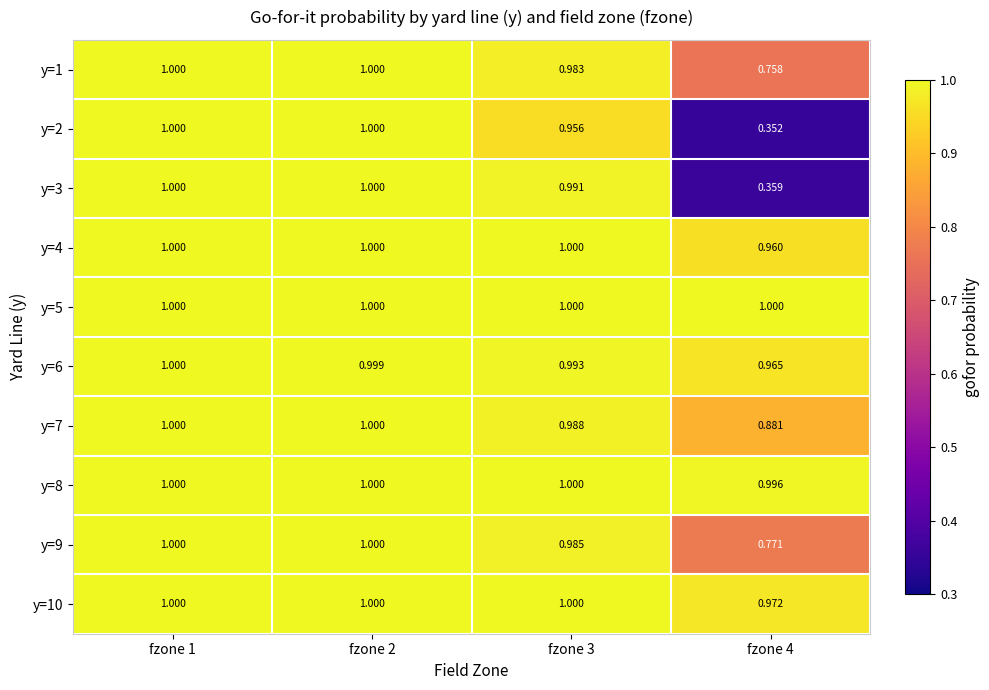

Is the value of y=6 at fzone 2 greater than the value of y=2 at fzone 1?

No